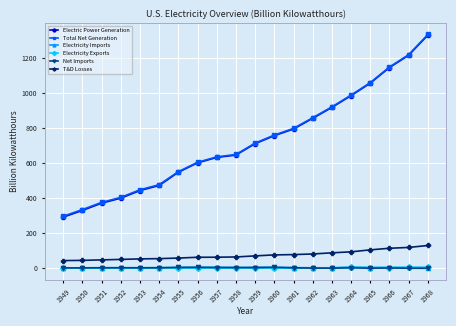

Which series has the widest spread of values?

Electric Power Generation